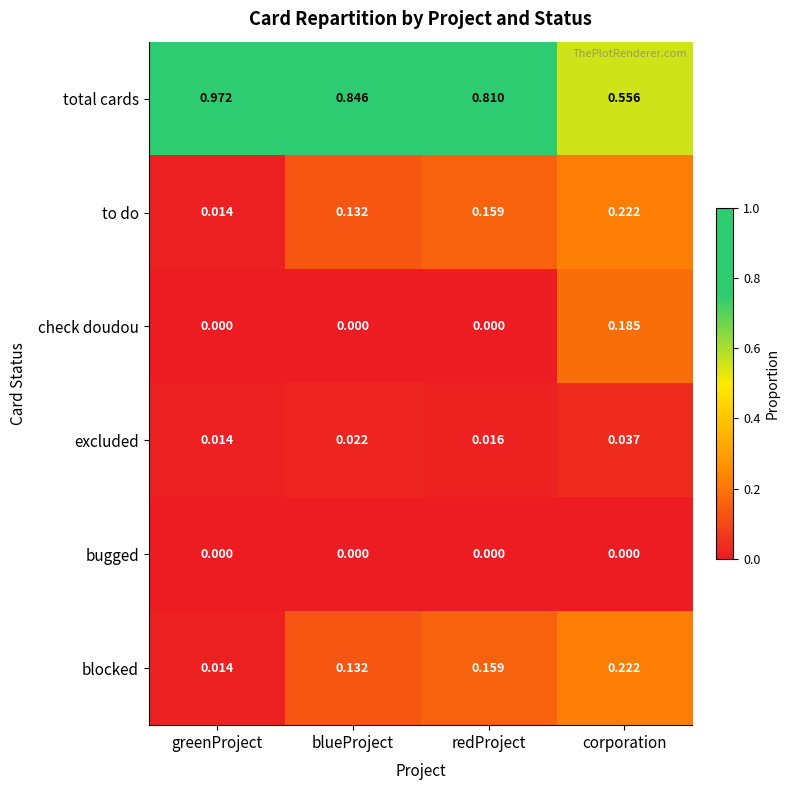

Which series has the largest total across all categories?

total cards